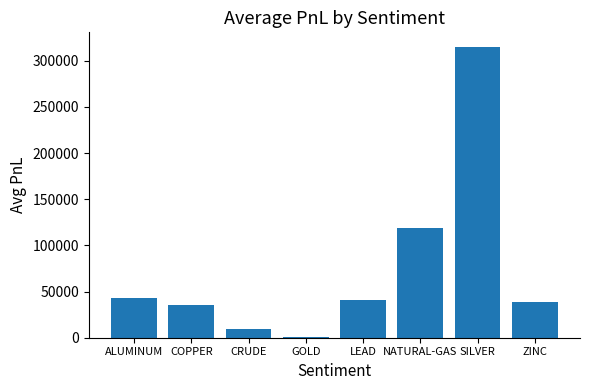

At which label is the value closest to 157950?

NATURAL-GAS